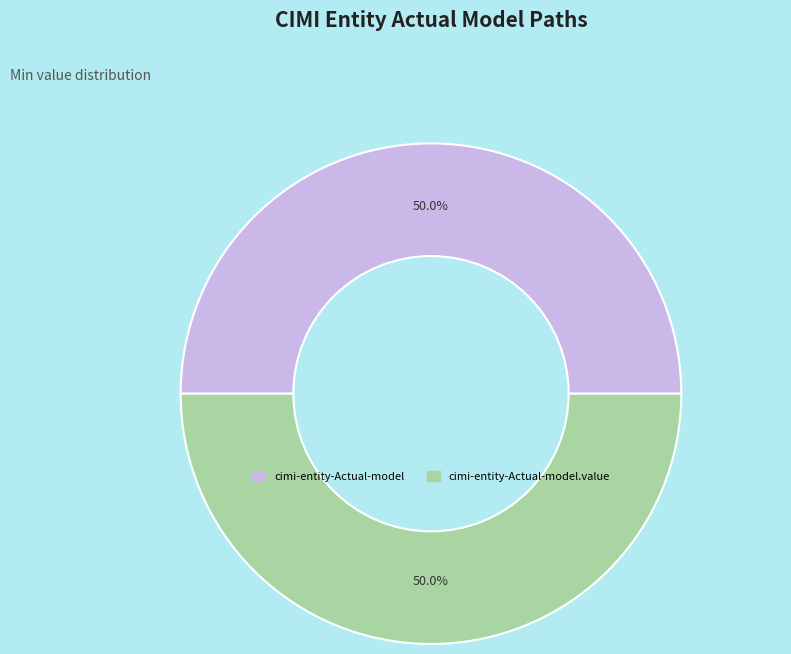

Count the number of slices in the pie.

2